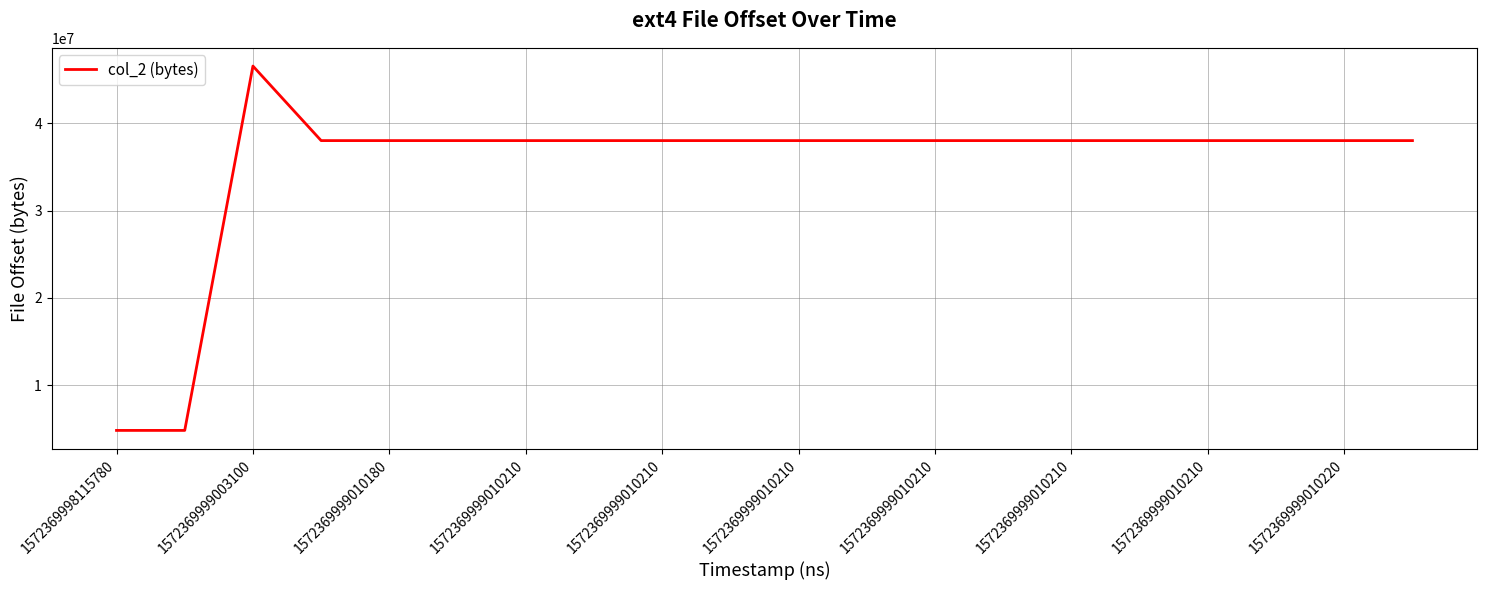

What is the difference between the maximum and minimum values?

41742336